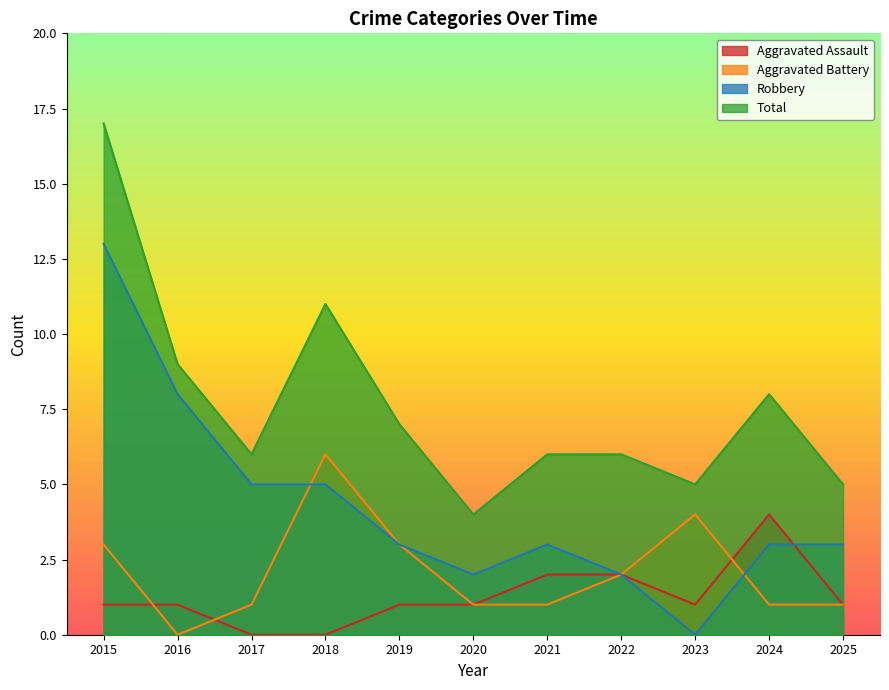

The value of Total at 2015 is 17. True or false?

True